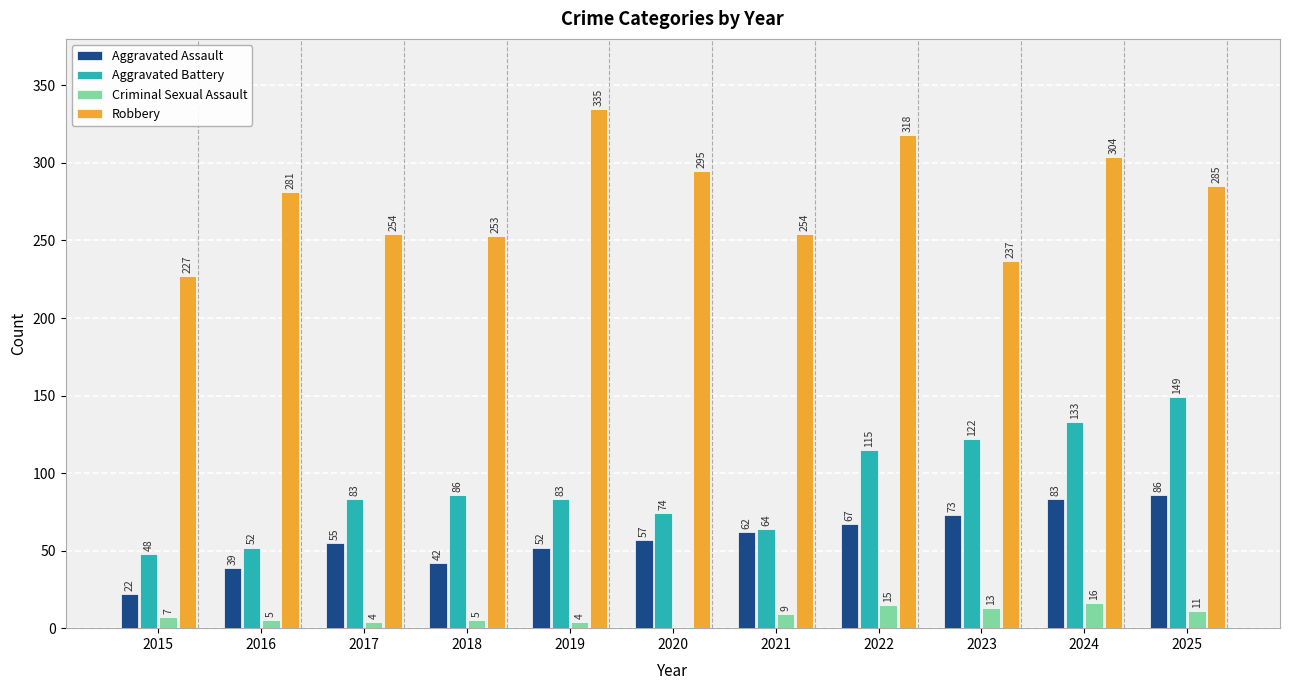

Which series changed the most between 2016 and 2018?

Aggravated Battery